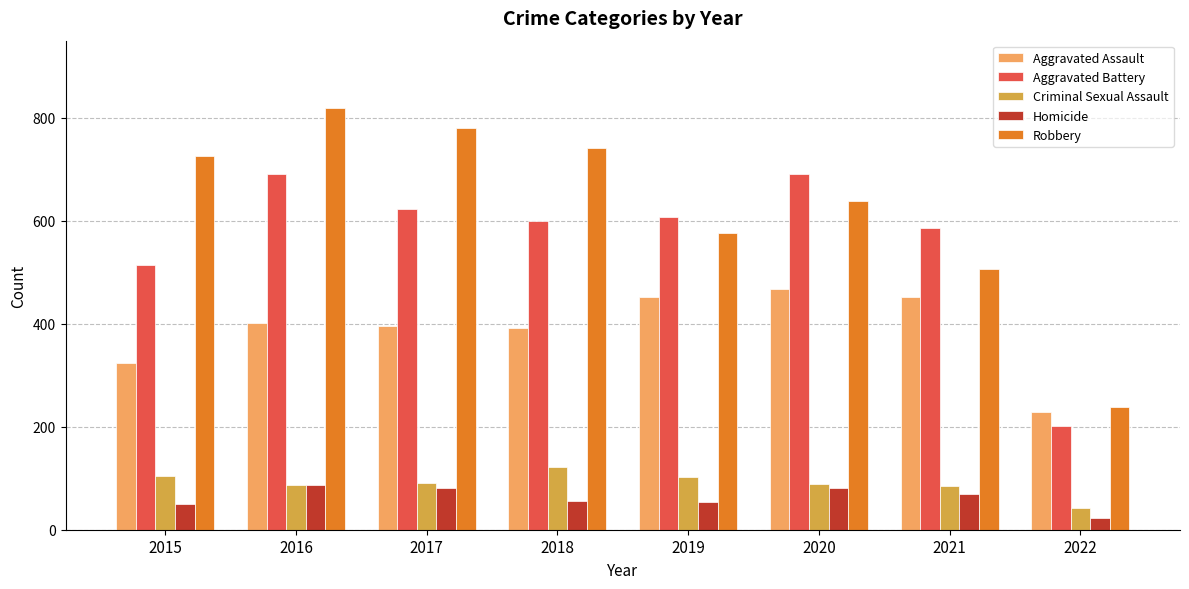

What are all the series names shown in the legend?

Aggravated Assault, Aggravated Battery, Criminal Sexual Assault, Homicide, Robbery